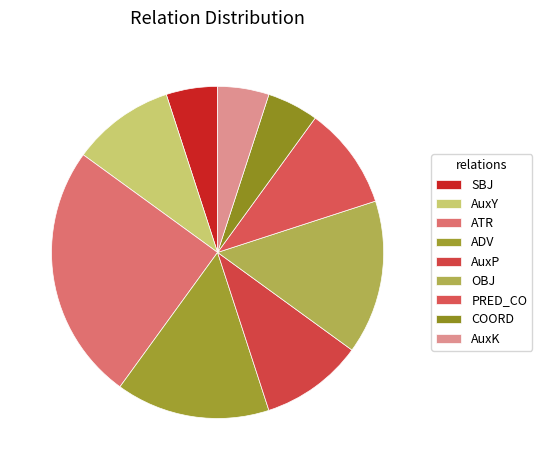

To the nearest percent, what is the combined percentage of SBJ and AuxY?

15%